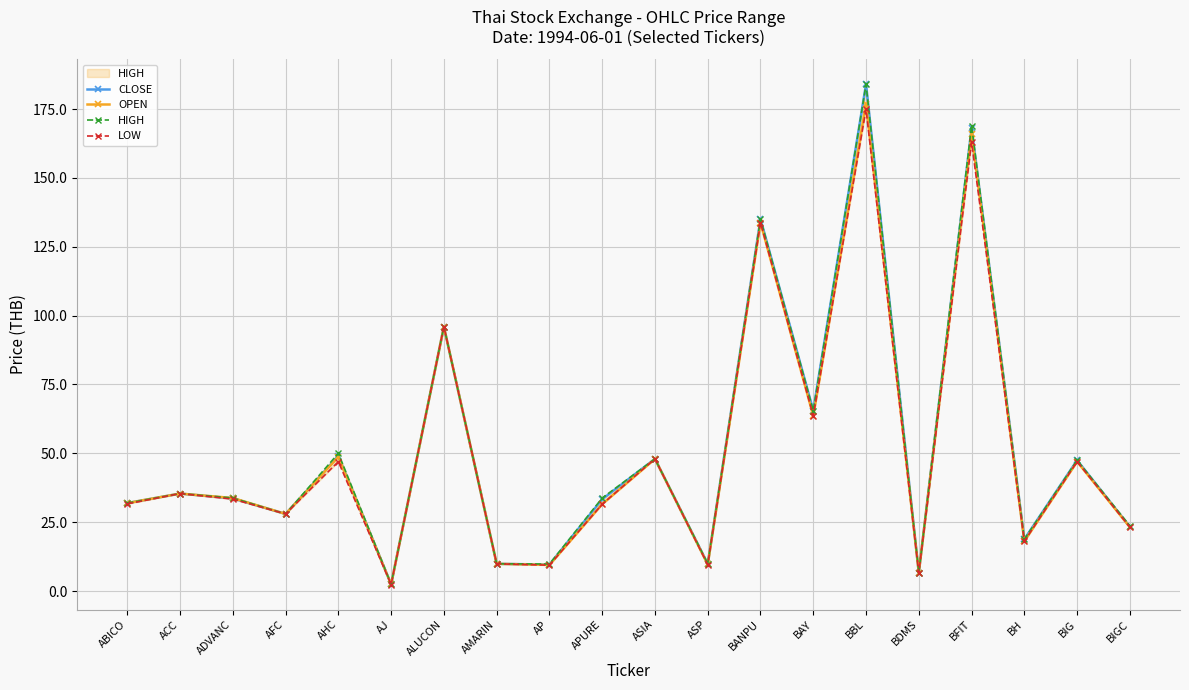

Is it true that LOW equals 2.4 at AJ?

True